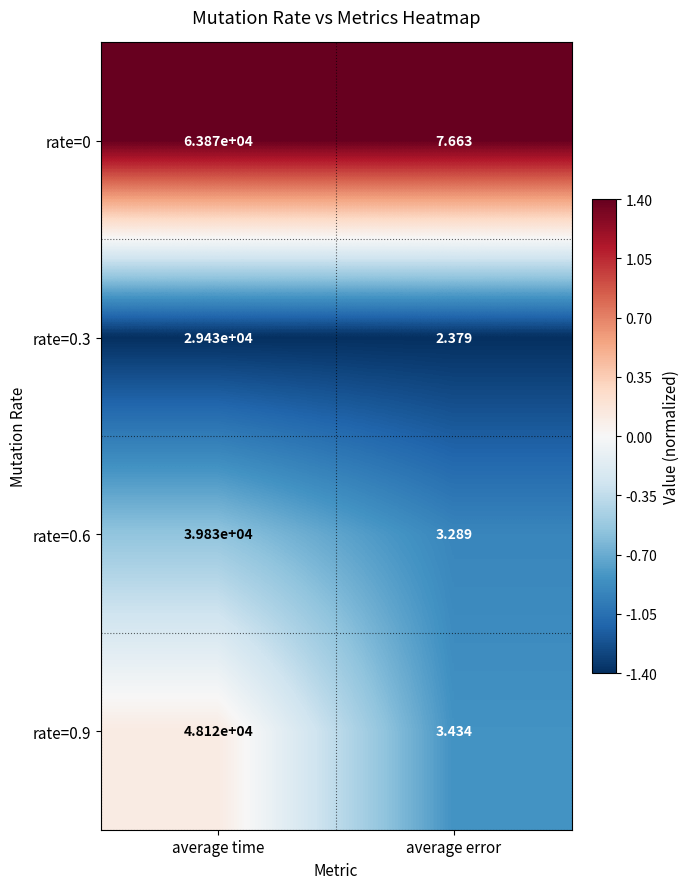

Rank the series at average time from lowest to highest value.

rate=0.3, rate=0.6, rate=0.9, rate=0